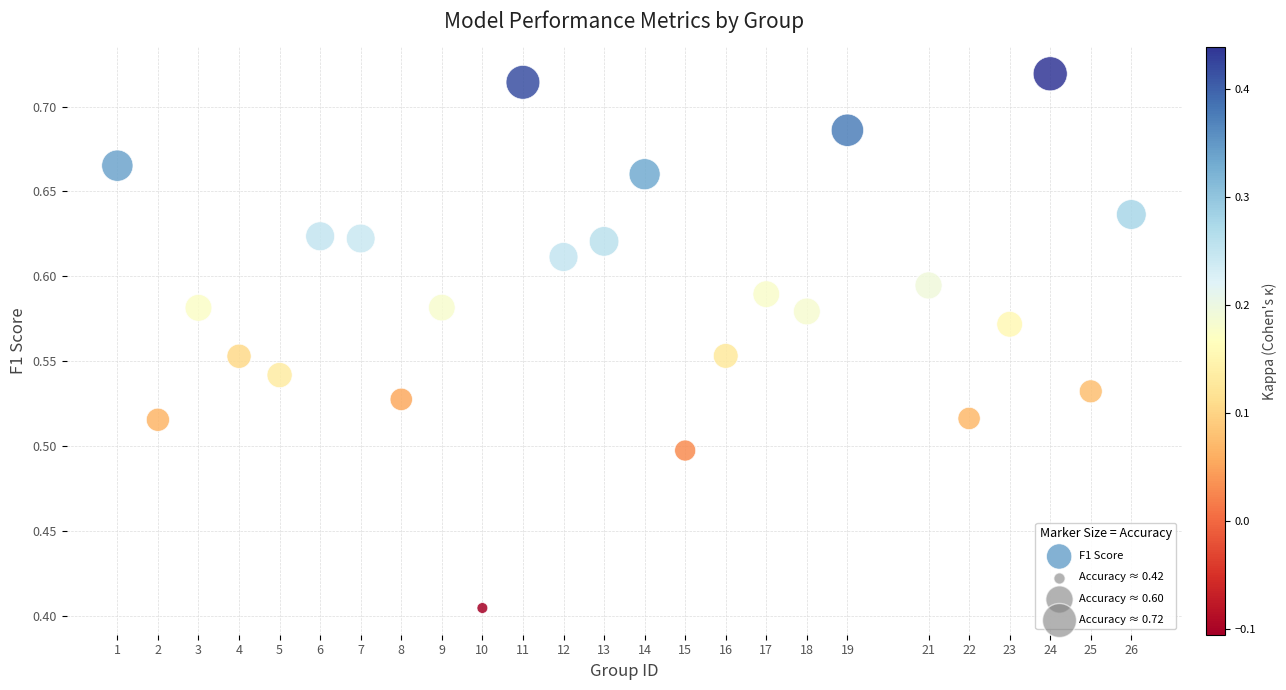

What is the range of X values (max minus min)?

25.0